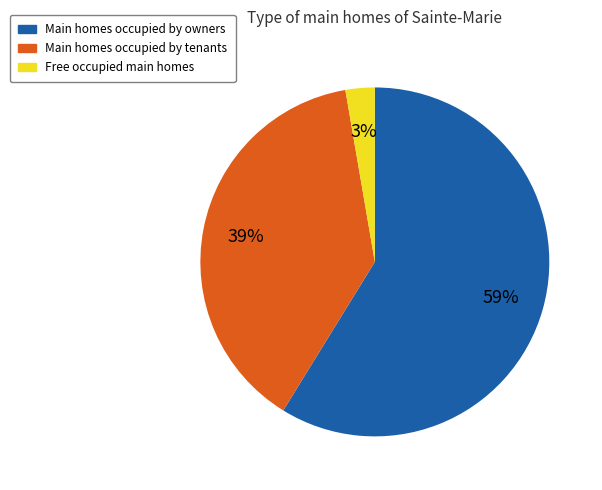

What is the majority slice?

Main homes occupied by owners